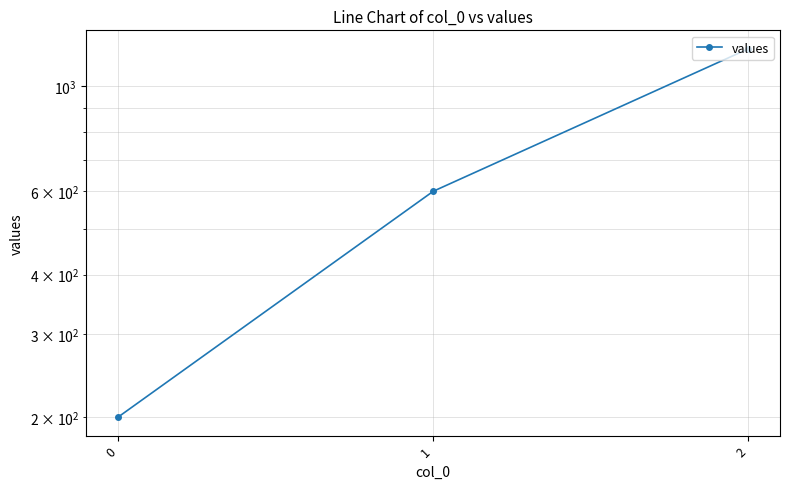

At which category does the chart reach its peak across all series?

2